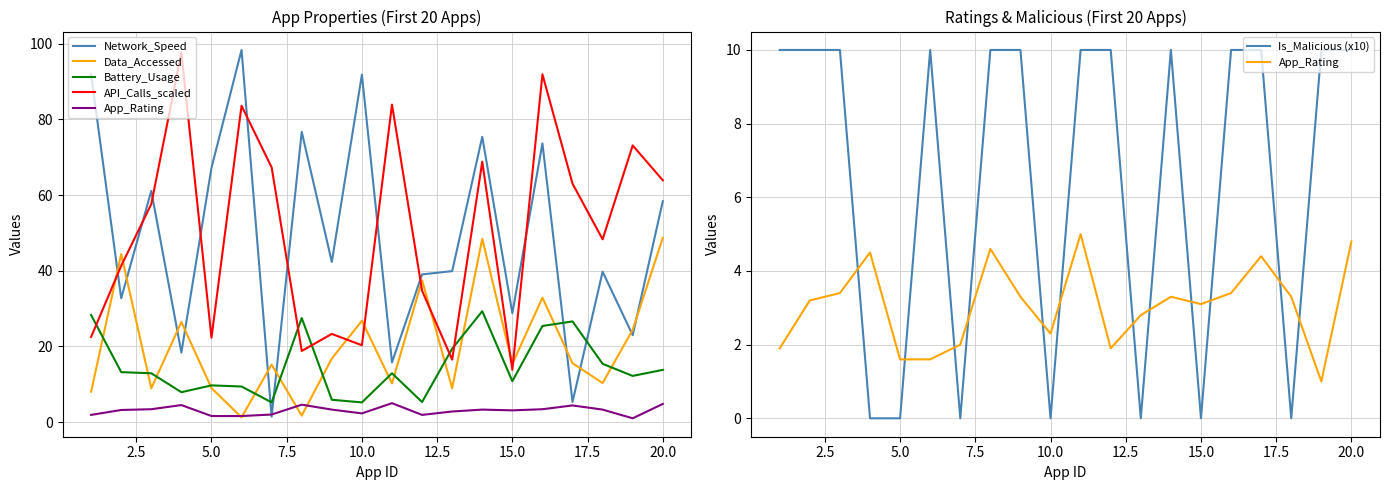

Rank the series by their maximum value, from lowest to highest.

App_Rating, Is_Malicious (x10), Battery_Usage, Data_Accessed, API_Calls_scaled, Network_Speed